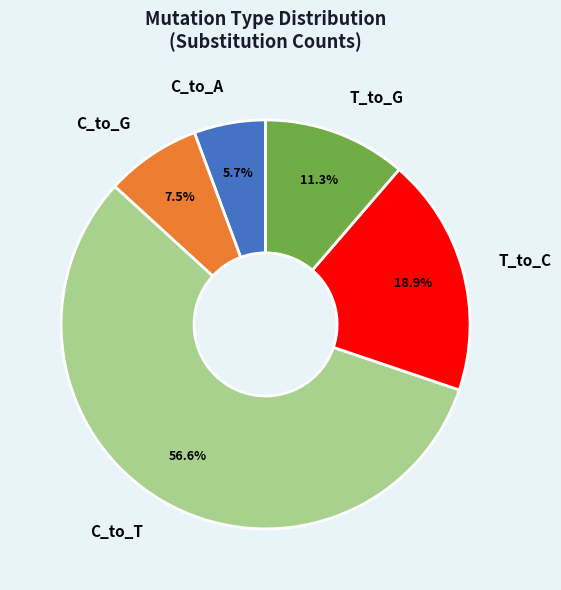

Which slice is the smallest?

C_to_A